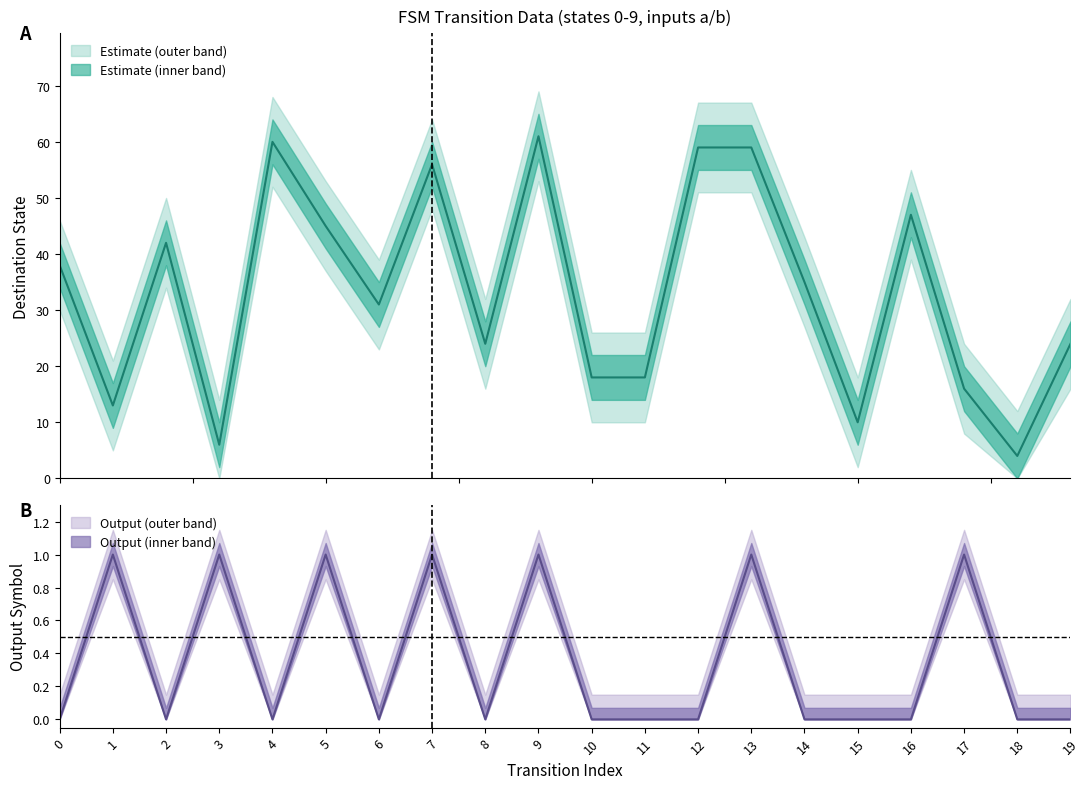

Which series has the widest spread of values?

destination_state